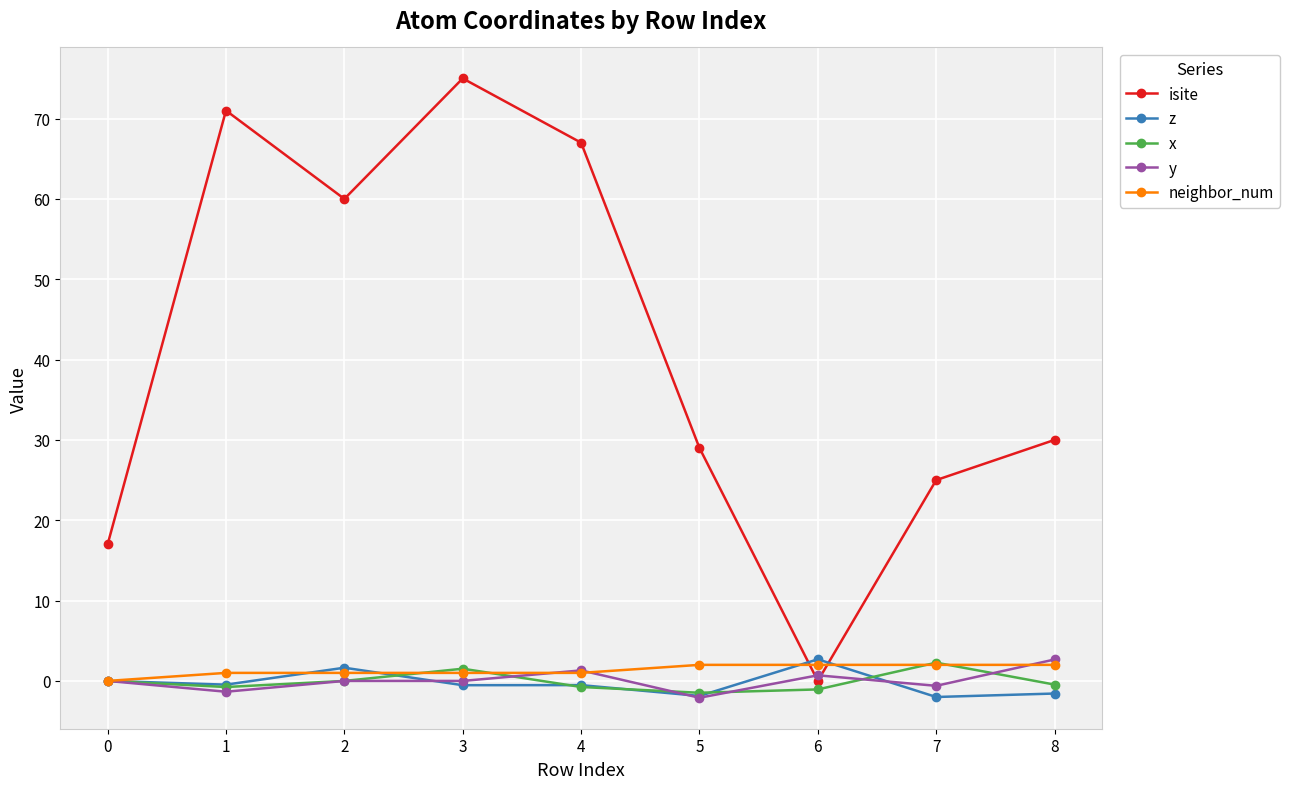

What are all the series names shown in the legend?

isite, z, x, y, neighbor_num